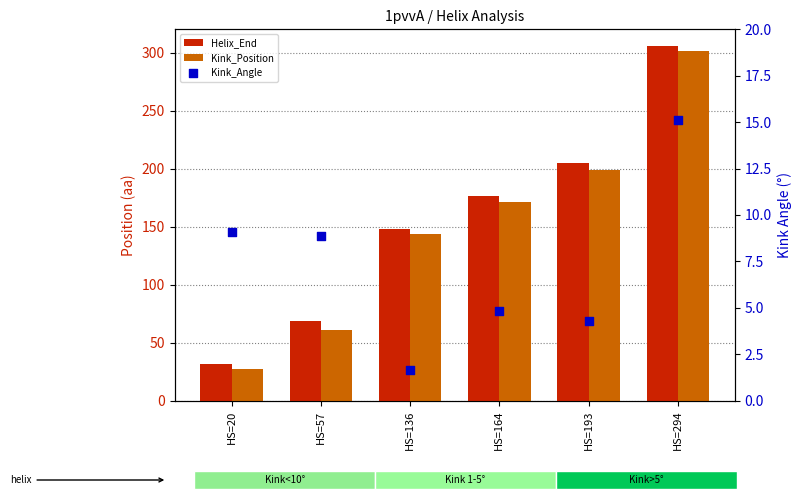

Which series has the largest Y range (max minus min)?

Helix_End